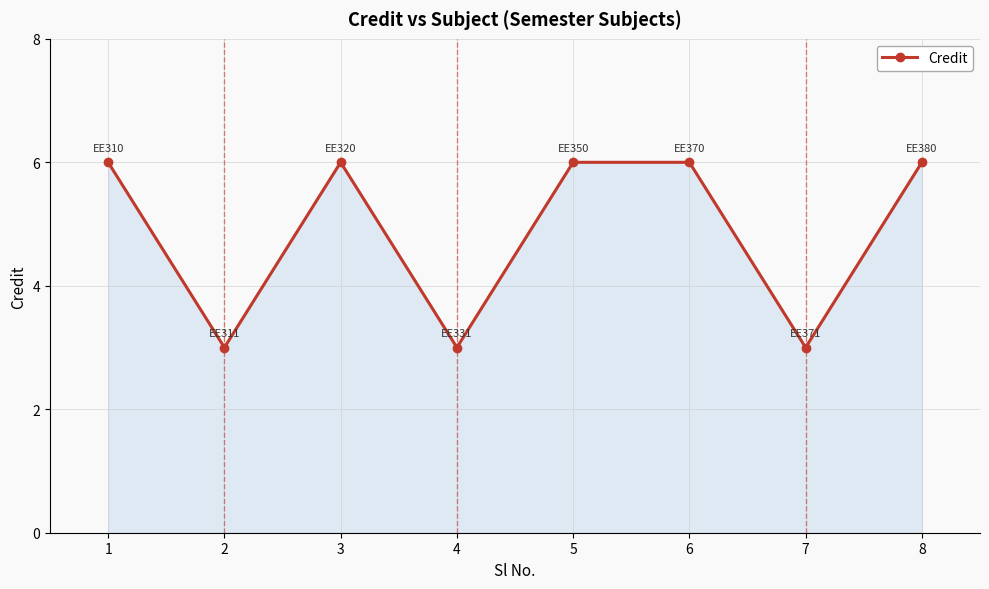

What is the minimum value shown in the chart?

3